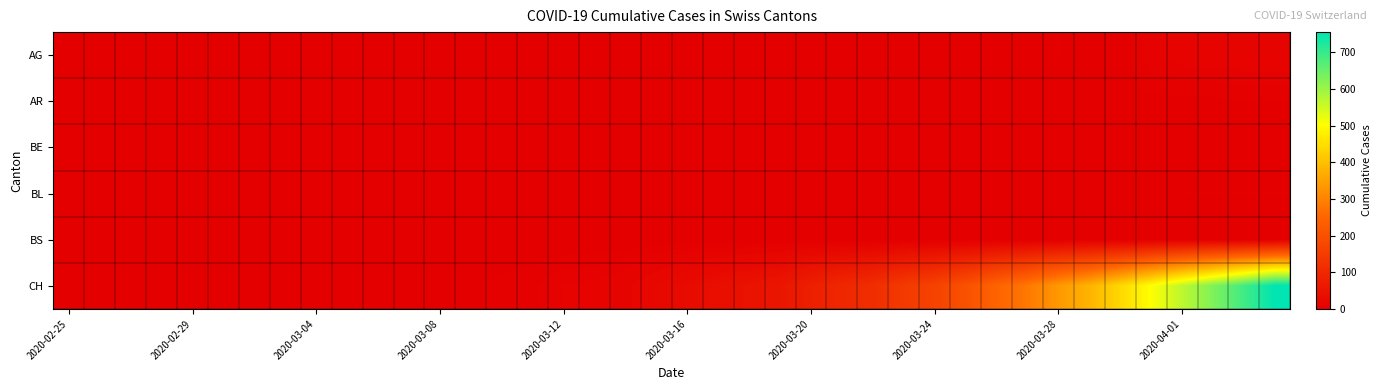

Reading right to left, what are all the values shown in this chart?

AG: 12	12	11	11	8	0	0	3	2	2	2	2	1	1	0	0	0	0	0	1	0	0	0	0	0	0	0	0	0	0	0	0	0	0	0	0	0	0	0	0
AR: 3	3	2	2	2	2	2	2	2	2	1	1	0	0	0	0	0	0	0	0	0	0	0	0	0	0	0	0	0	0	0	0	0	0	0	0	0	0	0	0
BE: 1	1	1	1	1	1	1	1	1	1	1	1	1	1	1	0	0	0	0	0	0	0	0	0	0	0	0	0	0	0	0	0	0	0	0	0	0	0	0	0
BL: 3	3	3	3	2	1	0	0	0	1	0	0	0	0	0	0	0	0	0	0	0	0	0	0	0	0	0	0	0	0	0	0	0	0	0	0	0	0	0	0
BS: 0	0	0	0	0	0	0	0	0	0	0	0	0	0	0	0	0	0	0	0	0	0	0	0	0	0	0	0	0	0	0	0	0	0	0	0	0	0	0	0
CH: 755	689	628	567	504	439	378	334	282	245	200	165	143	113	98	78	55	46	37	30	21	13	10	9	5	4	2	2	1	1	0	0	0	0	0	0	0	0	0	0